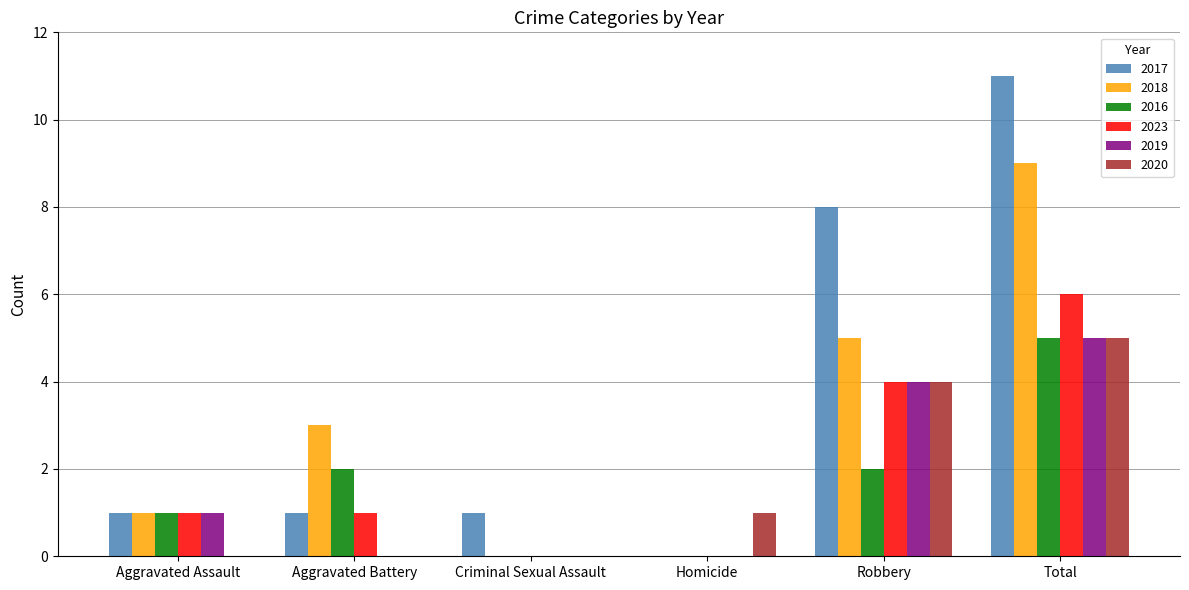

Is the value of 2018 at Total greater than the value of 2023 at Total?

Yes